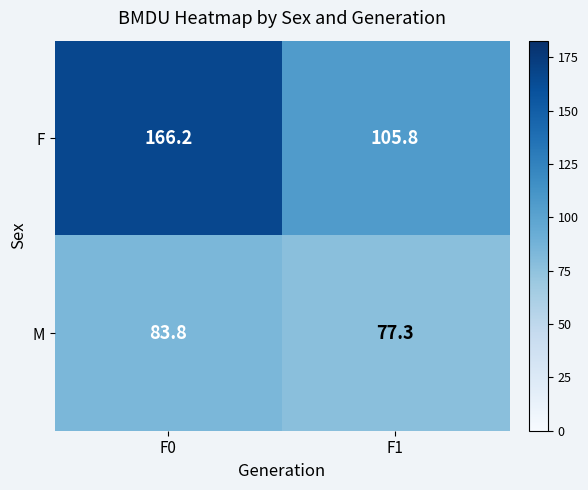

The value of F at F1 is 177.3. True or false?

False